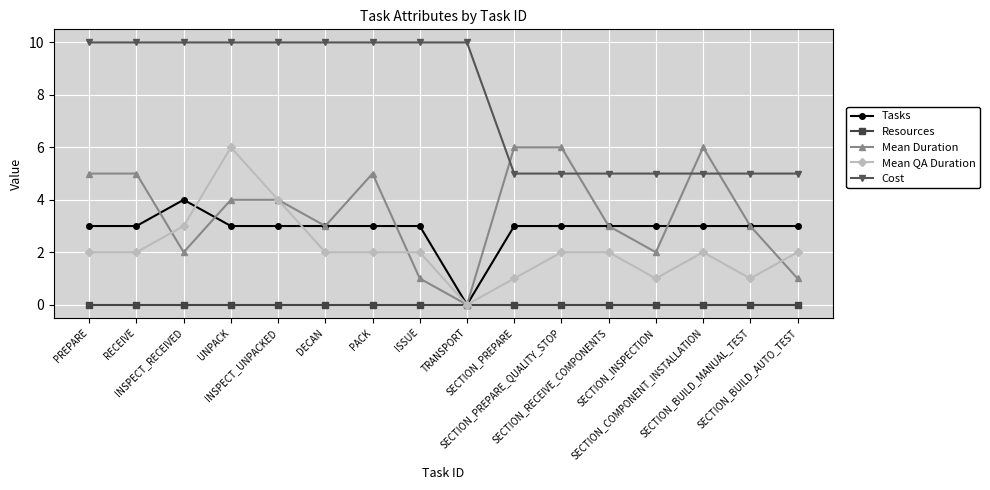

After their last crossing, which series has the higher values: Cost or Mean Duration?

Cost